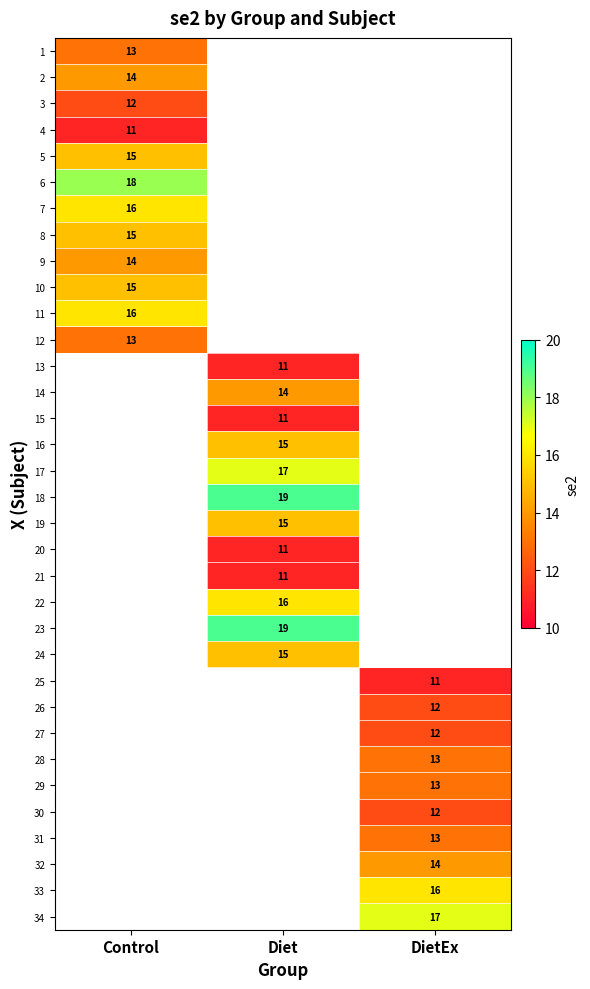

The 2 series shows 14 at Control. True or false?

True